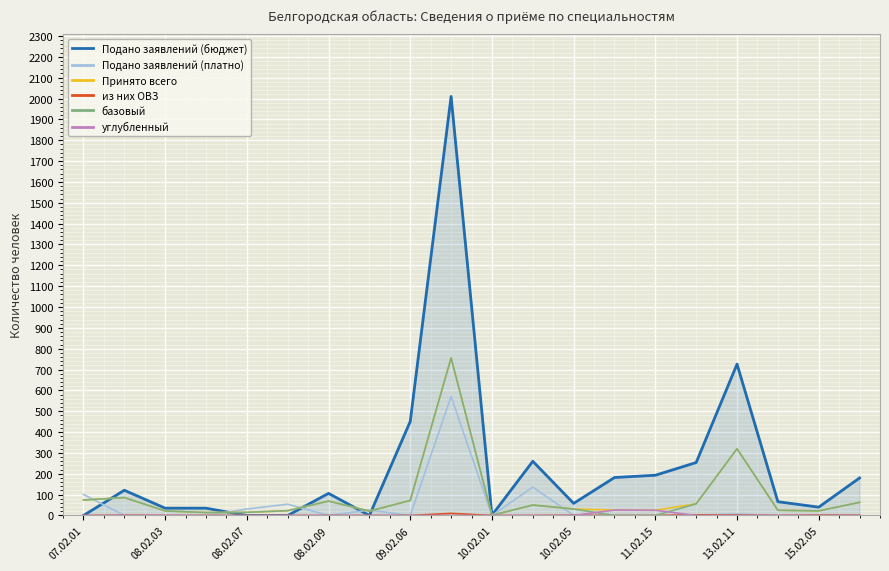

What is the maximum value shown in the chart?

2010